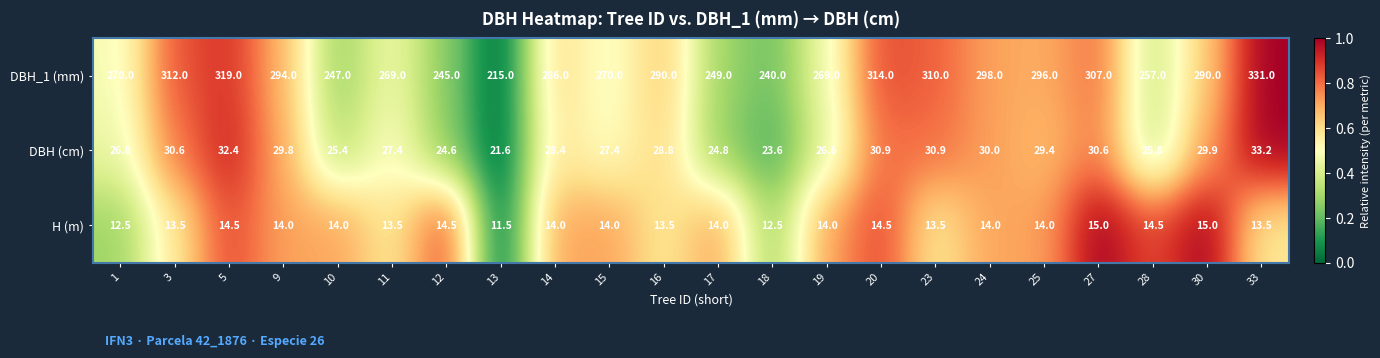

What is the greatest value displayed?

331.0